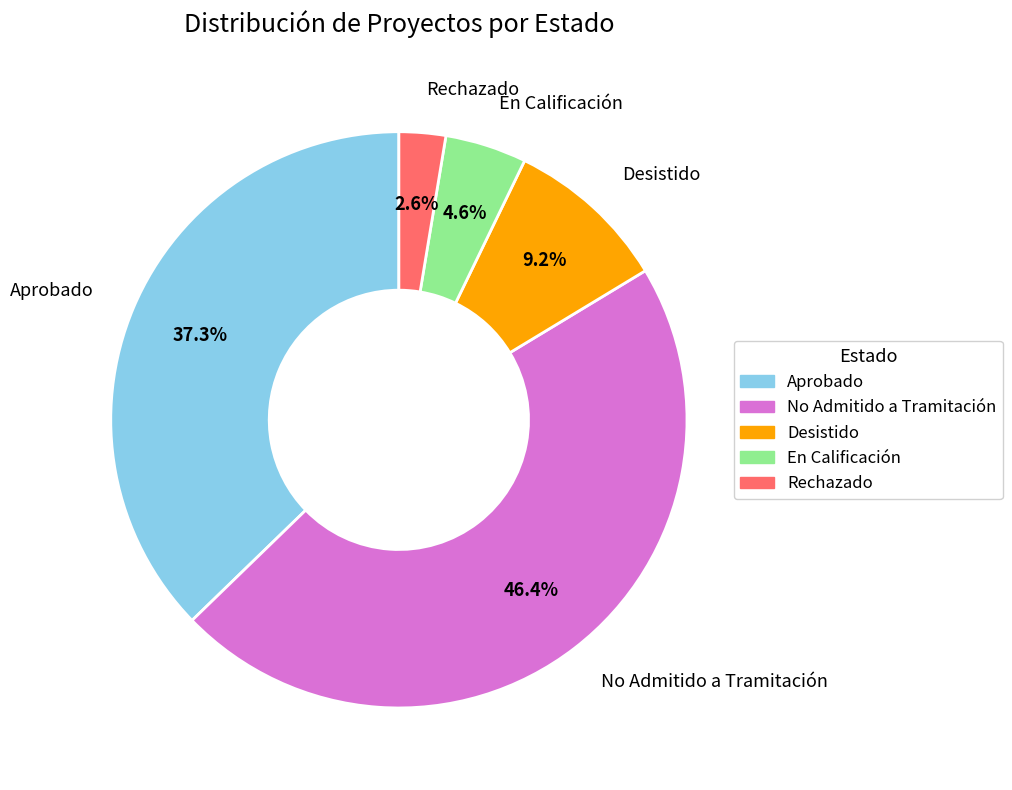

What portion of the pie excludes No Admitido a Tramitación?

53.6%